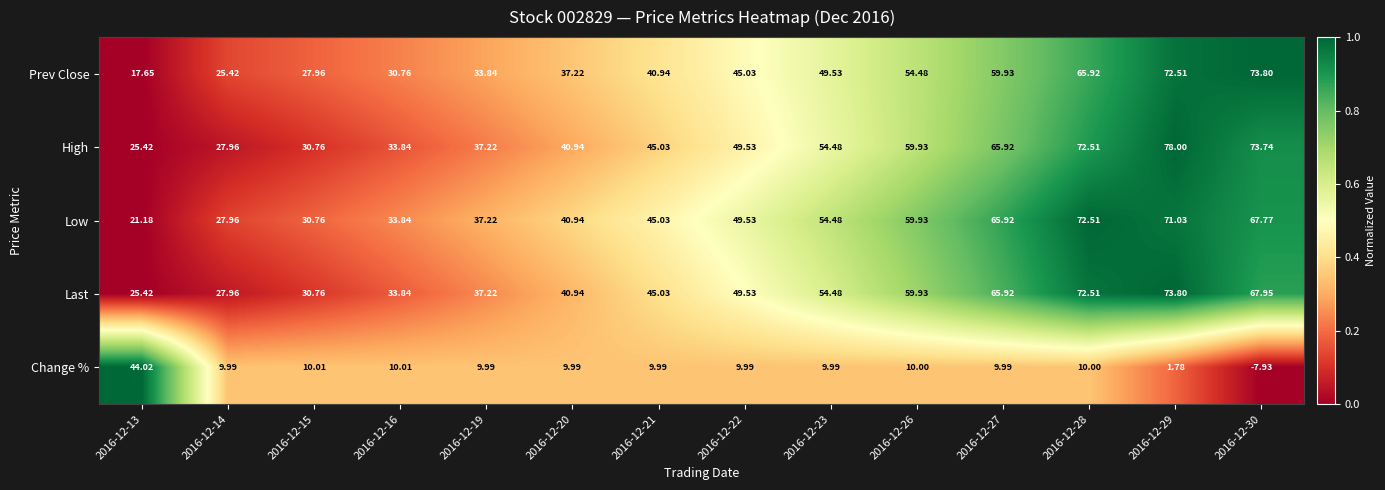

Which series has the widest spread of values?

Prev Close